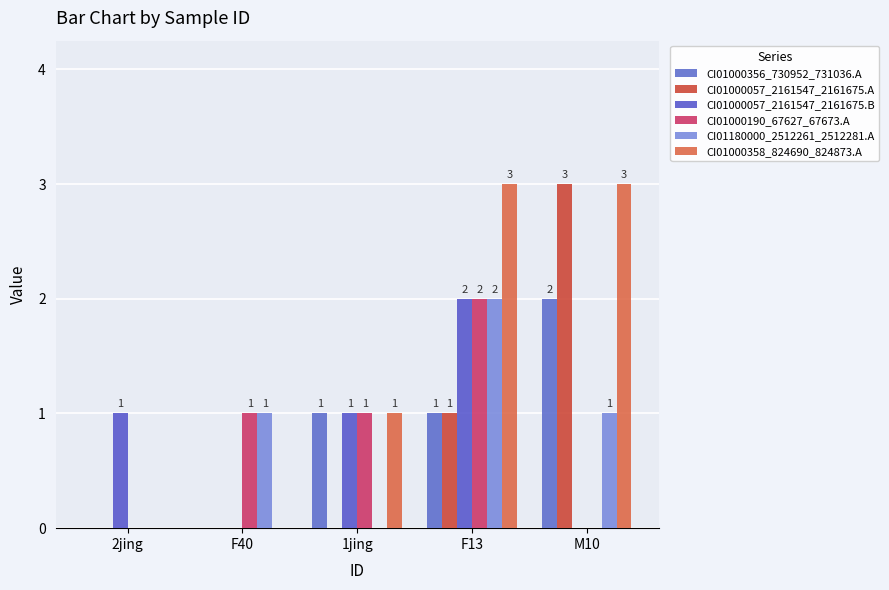

How many categories are shown in the chart?

5